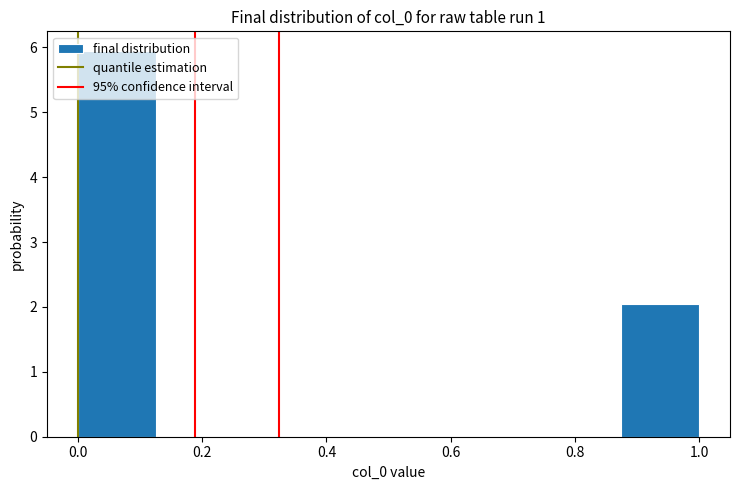

Reading left to right, transcribe this chart: for each bar, give the range it covers on the x-axis and its height. Neither the bar edges nor the heights are printed on the chart, so give them approximately, as read against the axes.

0.000 to 0.125: 6.0
0.125 to 0.250: 0
0.250 to 0.375: 0
0.375 to 0.500: 0
0.500 to 0.625: 0
0.625 to 0.750: 0
0.750 to 0.875: 0
0.875 to 1.000: 2.1